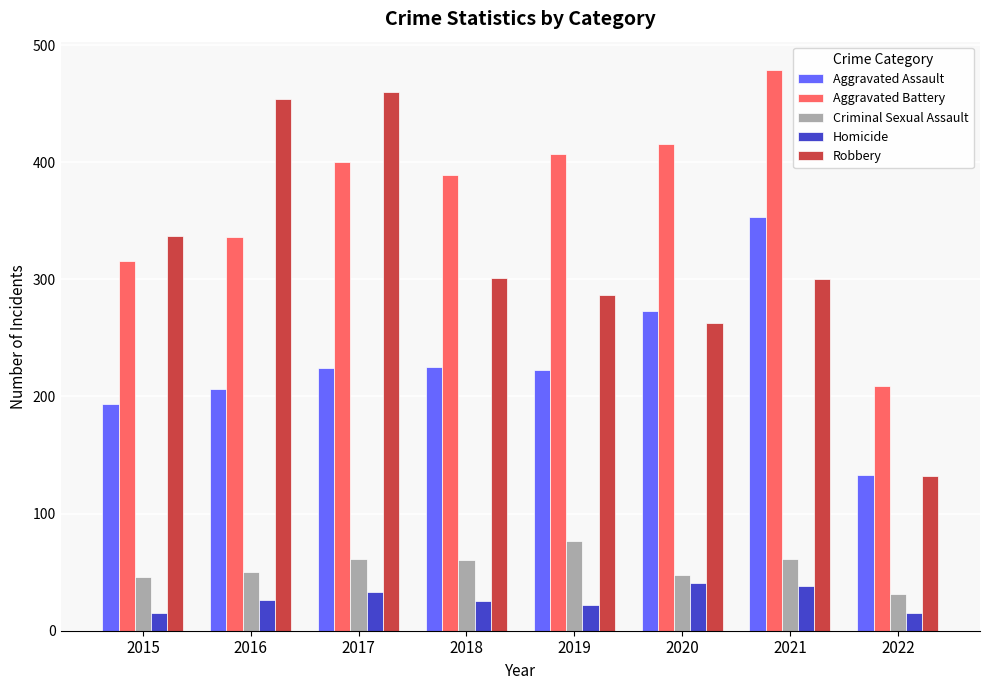

At which label does Aggravated Battery reach its minimum?

2022